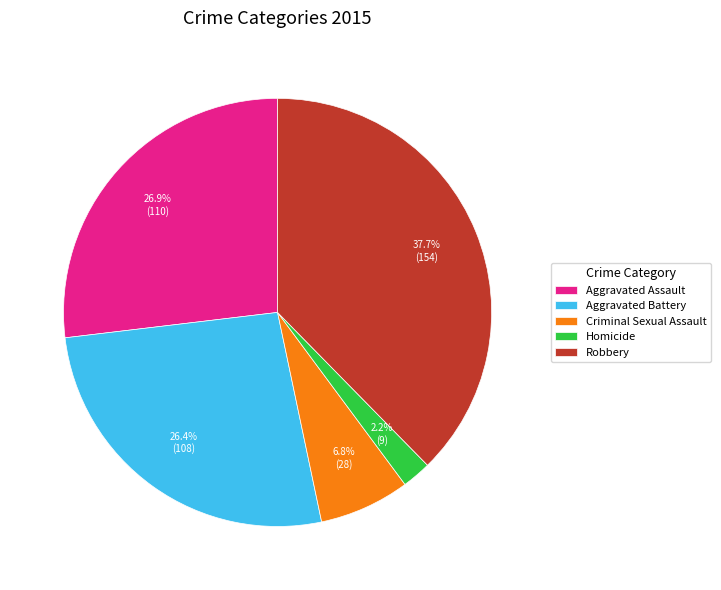

Which slice is the largest?

Robbery